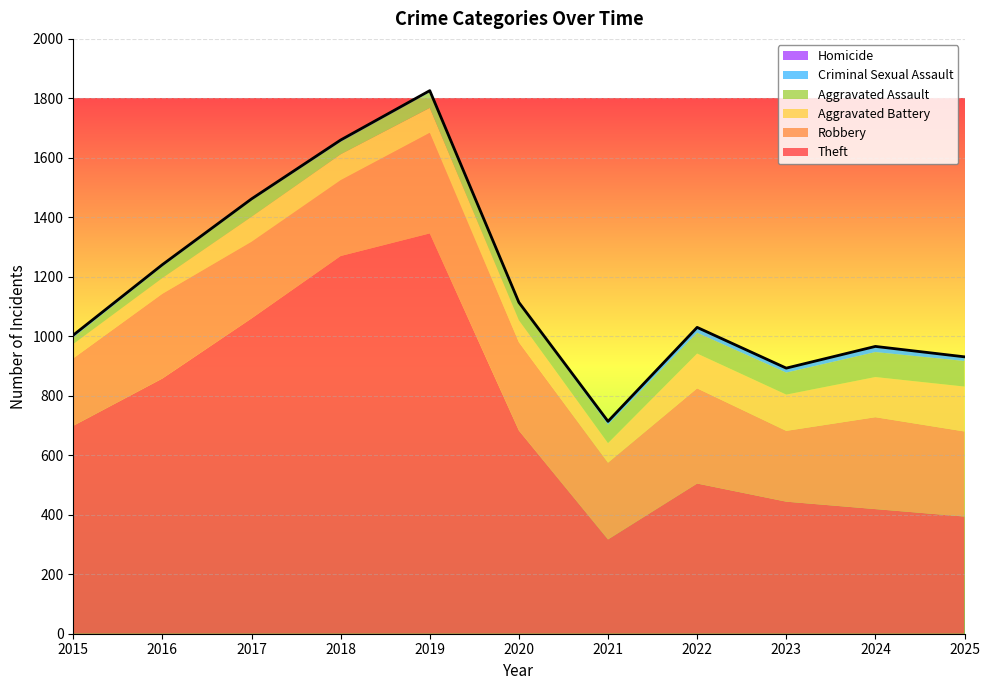

What is the total value across all series at 2024?

966